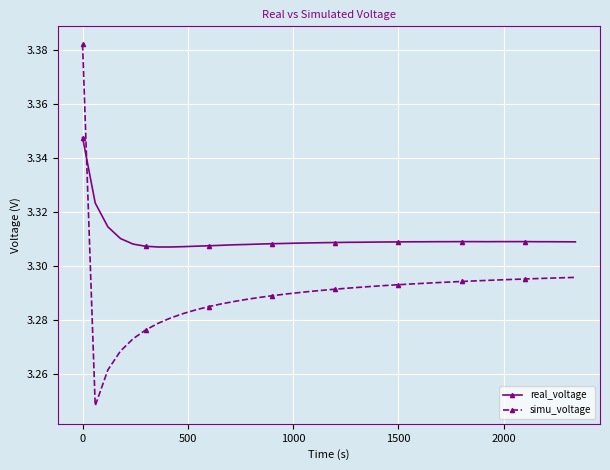

Which series has the largest range (max minus min)?

simu_voltage